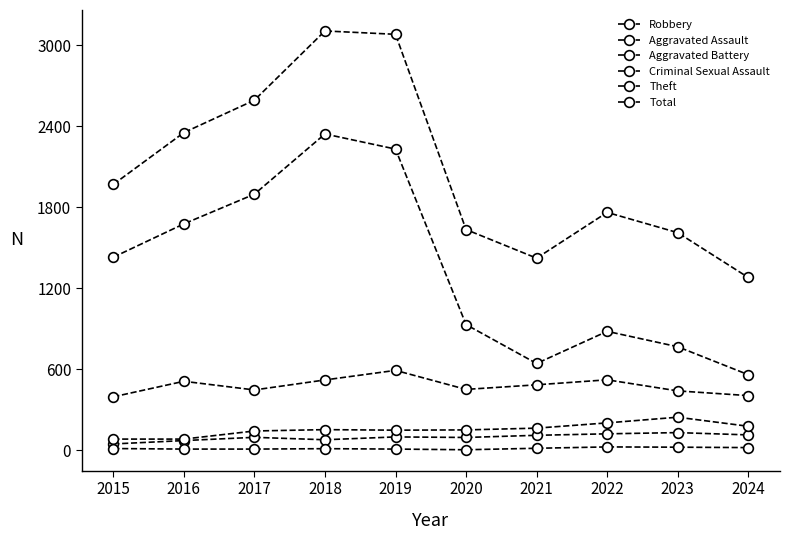

How many lines are shown in the chart?

6